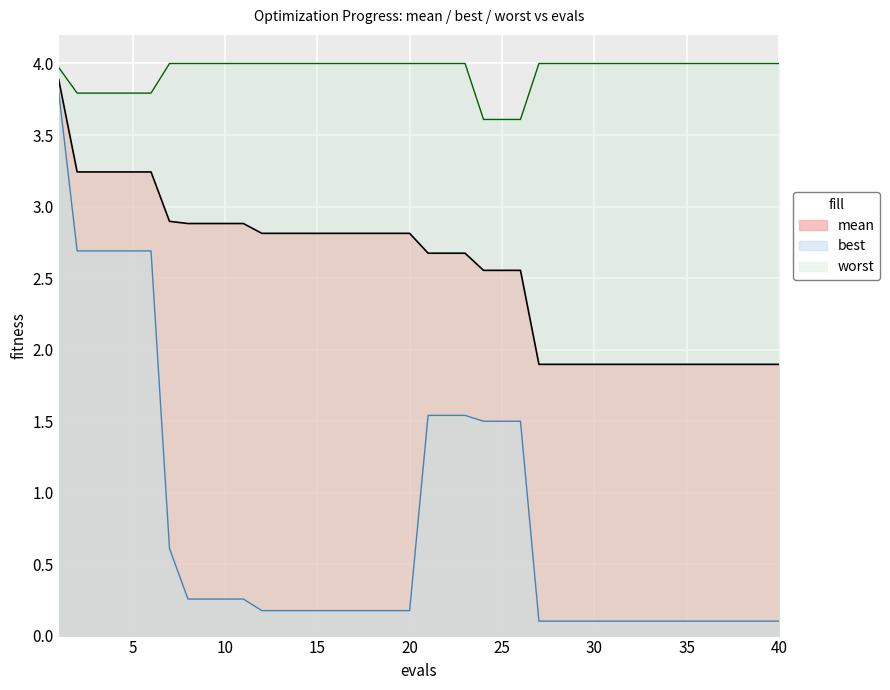

At which category does the chart reach its peak across all series?

7